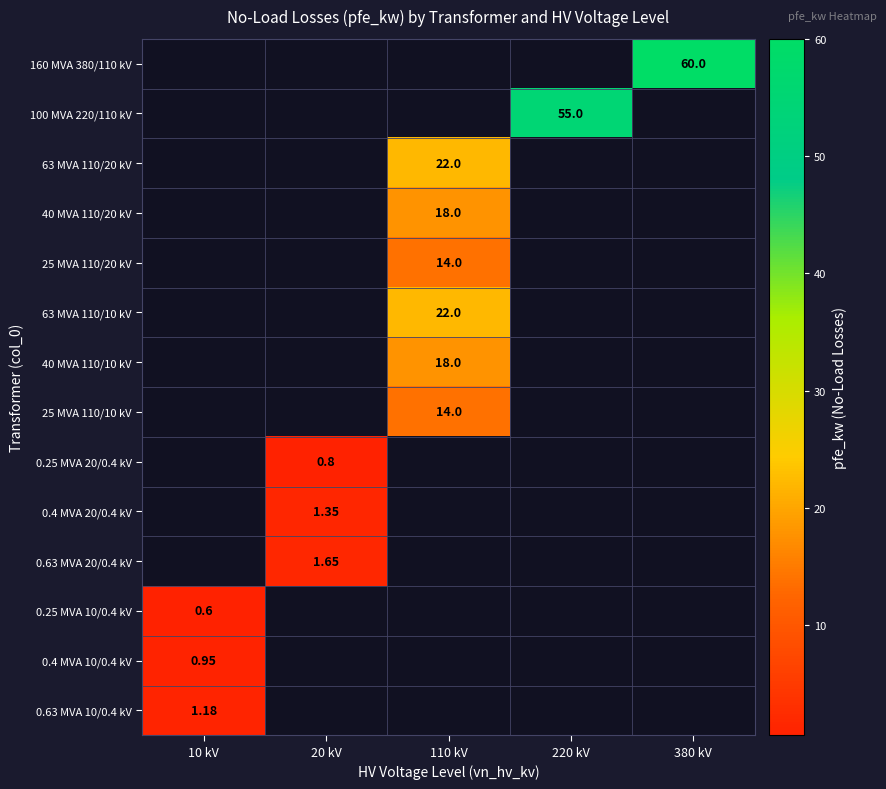

True or false: 100 MVA 220/110 kV has a value of 55.0 at 220 kV.

True